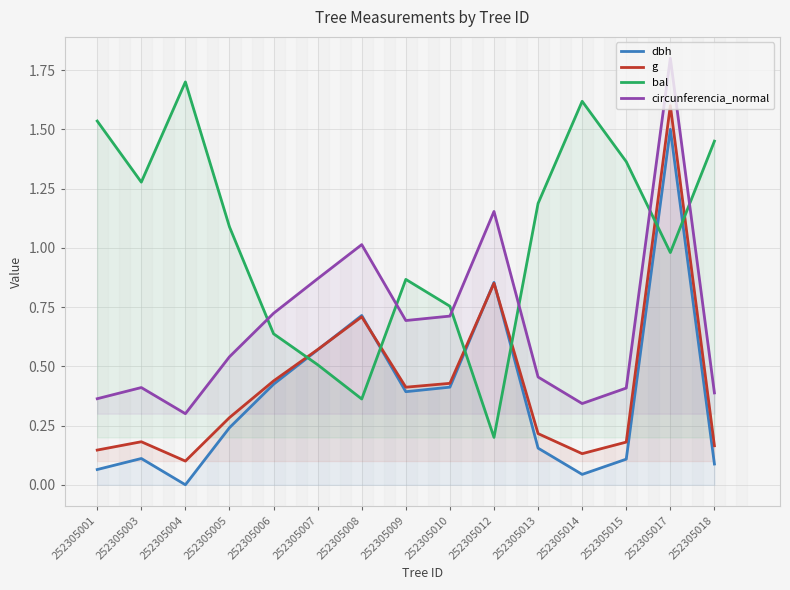

What is the approximate value of bal at 252305003?

1.3